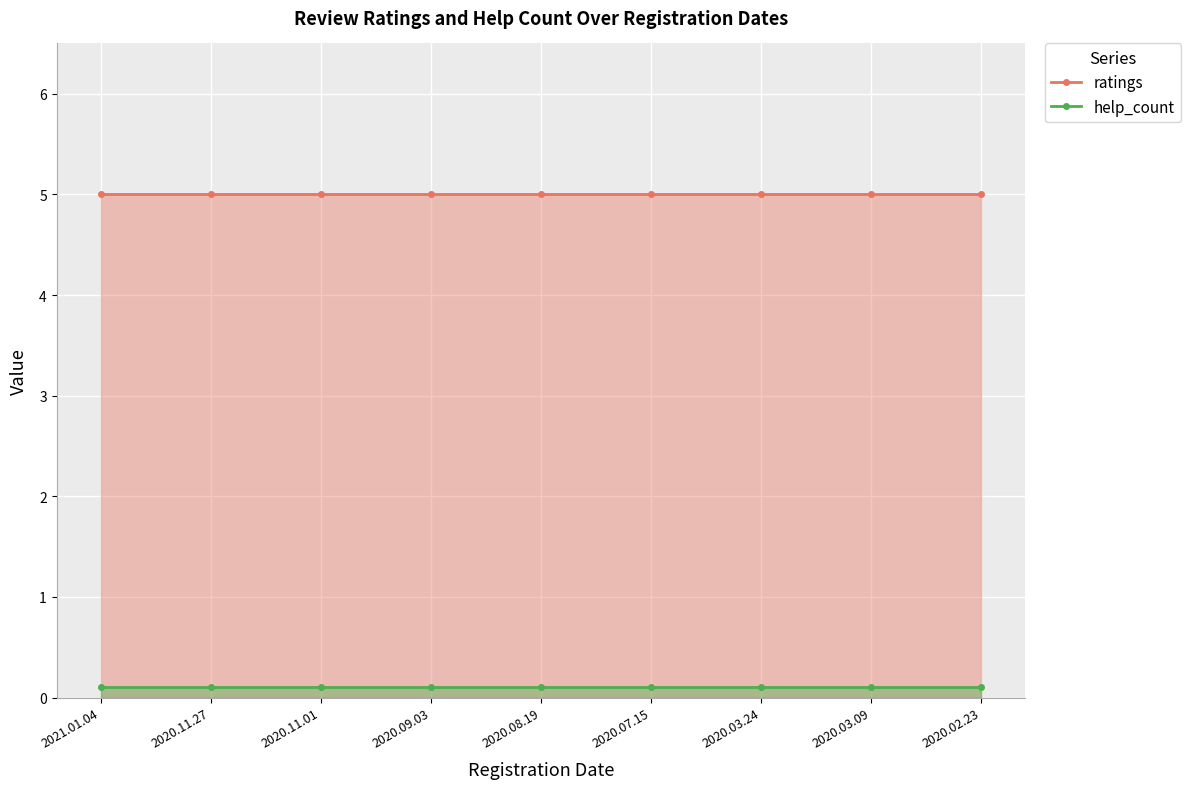

The value of help_count at 2020.09.03 is 0.1. True or false?

True